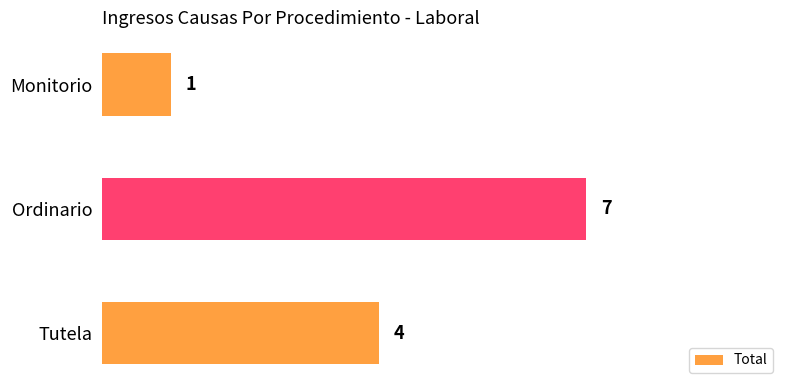

Rank the categories by value from lowest to highest.

Monitorio, Tutela, Ordinario